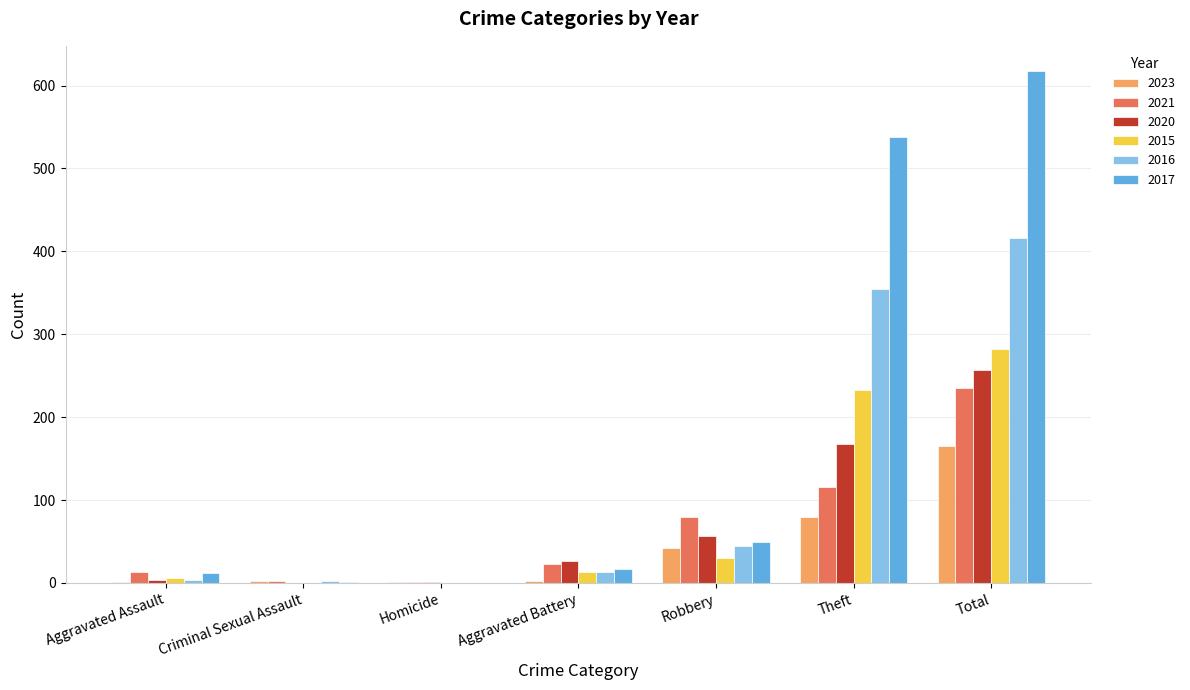

What is the total value across all series at Homicide?

3